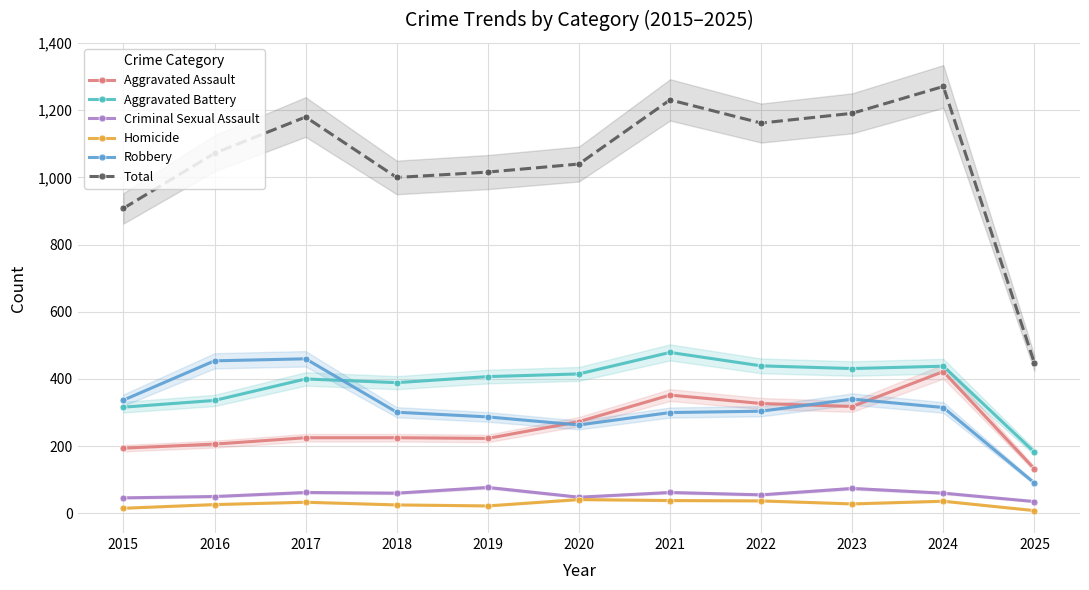

True or false: Total and Homicide intersect in this chart.

False